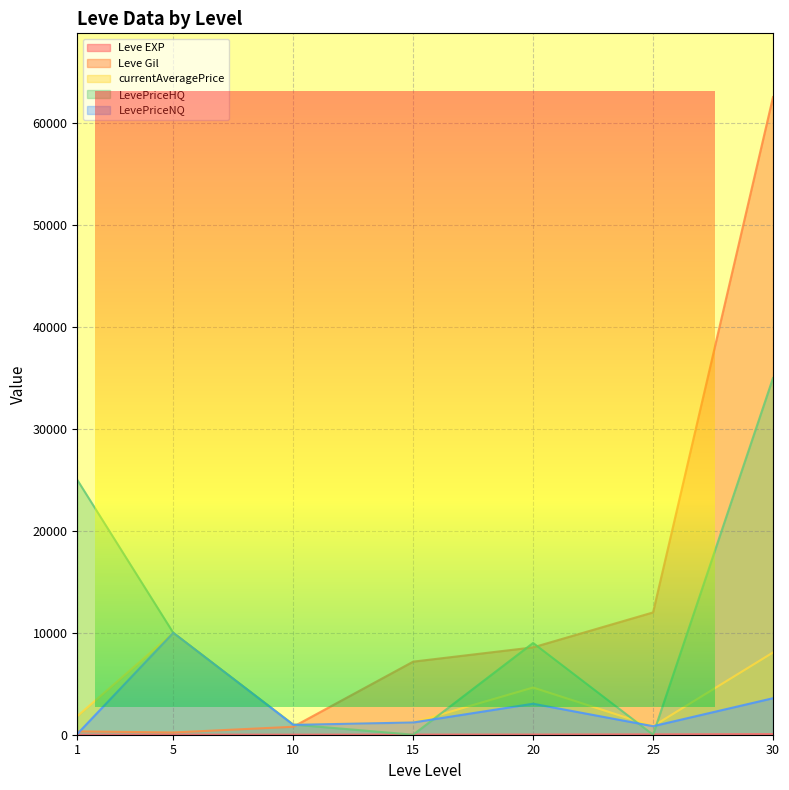

At which category does currentAveragePrice reach its first local valley?

10